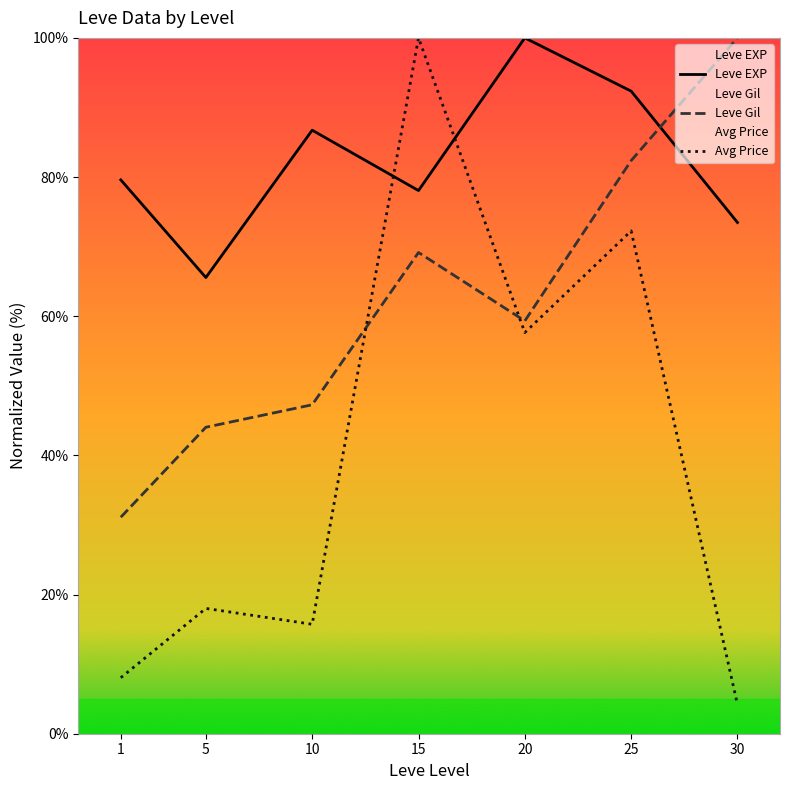

Rank the series at 30 from lowest to highest value.

Avg Price, Leve EXP, Leve Gil